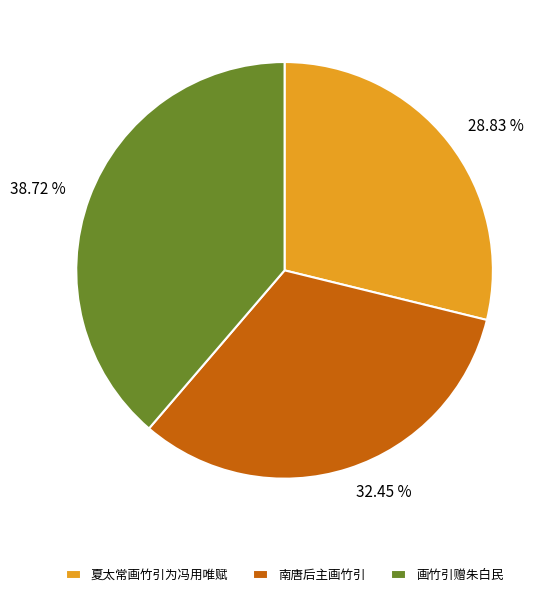

Which category has the biggest portion of the pie?

画竹引赠朱白民